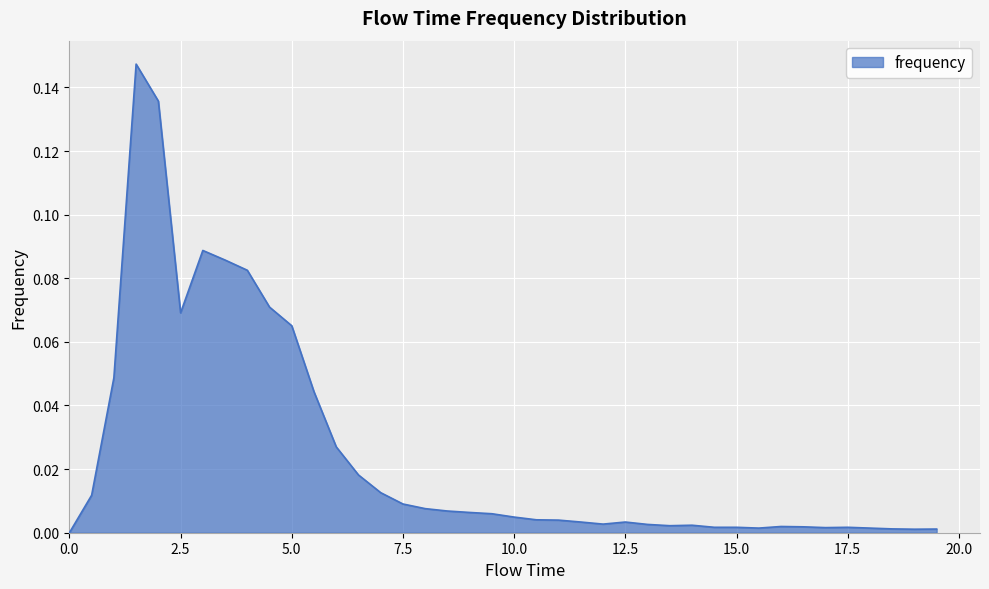

How many lines are shown in the chart?

1